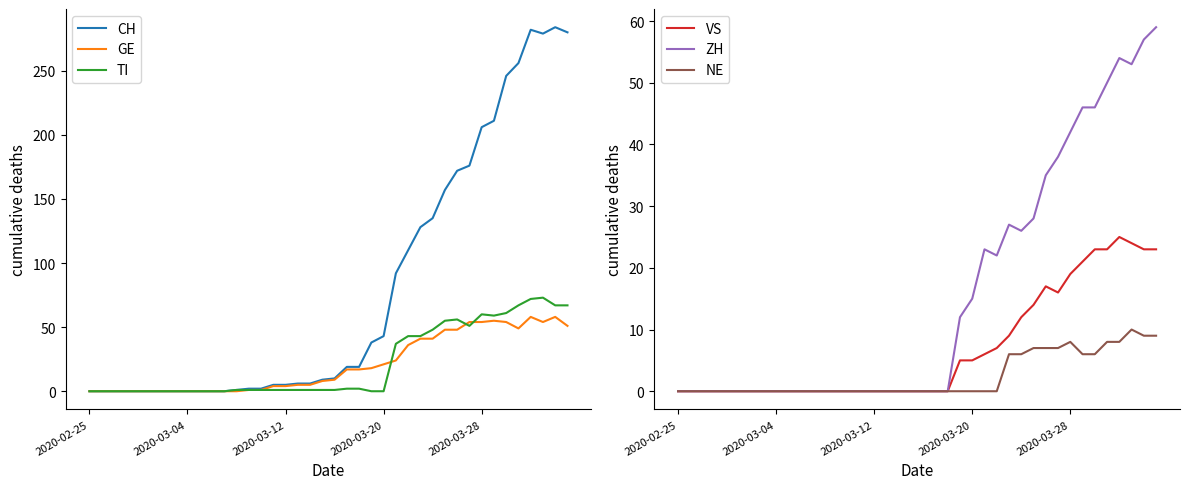

True or false: GE has a value of 4 at 15.

True